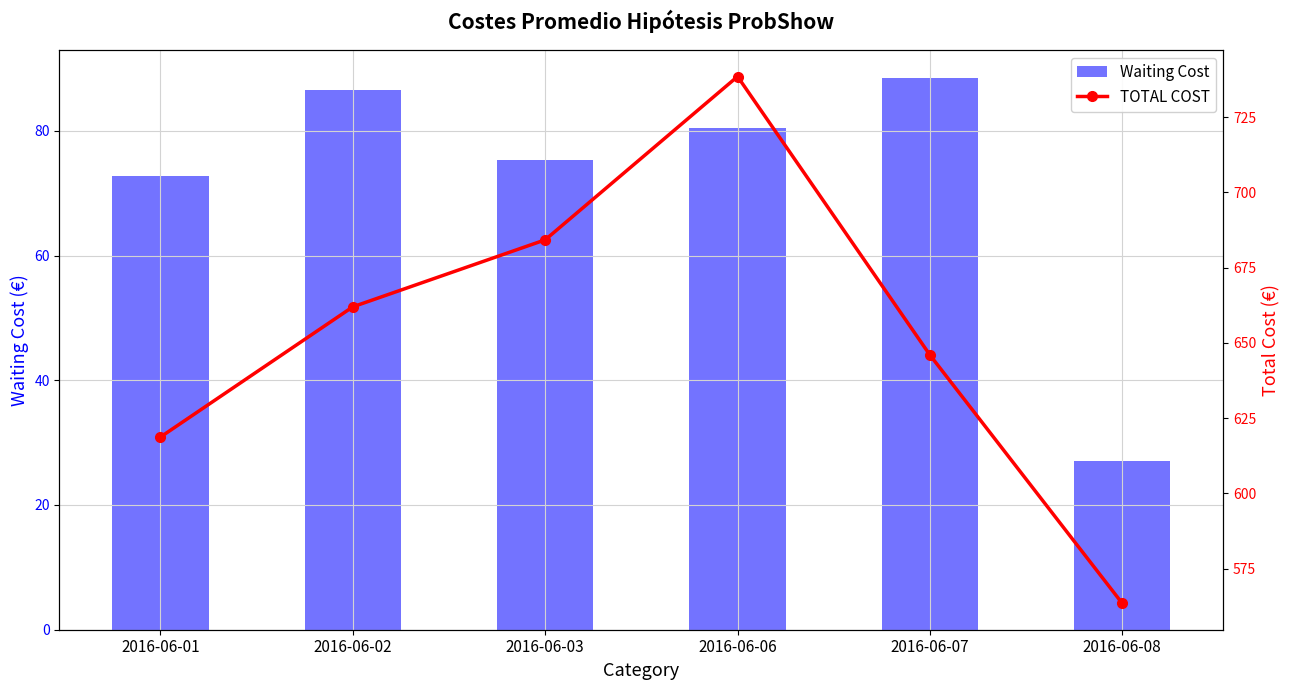

What is the average value of the TOTAL COST series?

652.2